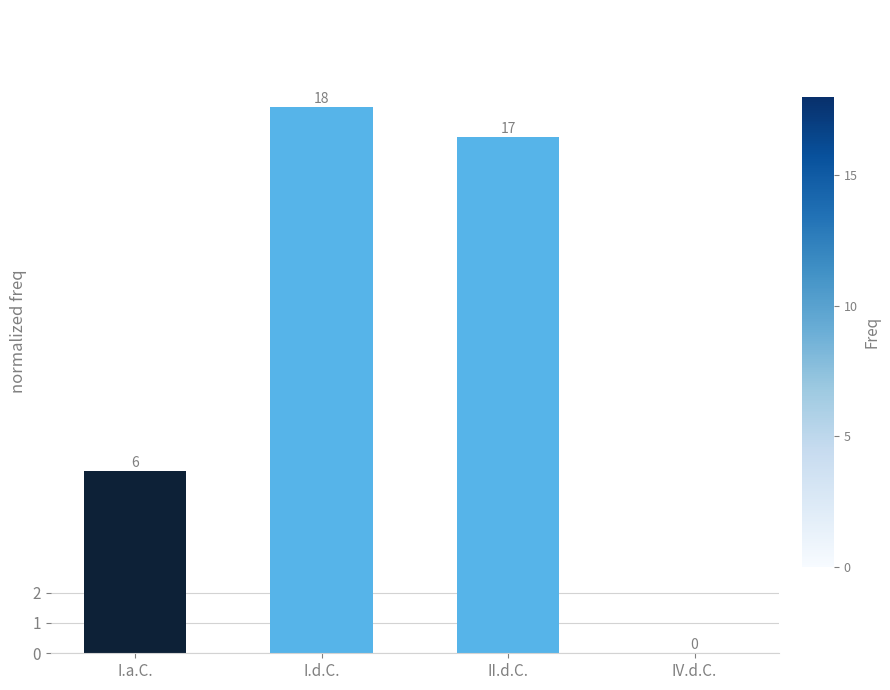

True or false: the data shows 6 at I.a.C..

True